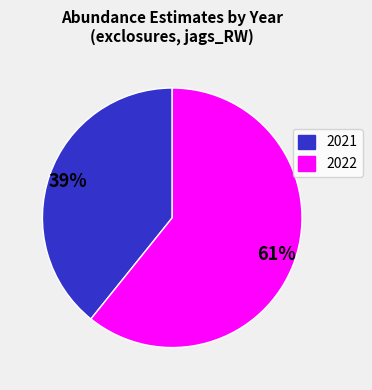

To the nearest percent, what is the average slice percentage?

50%